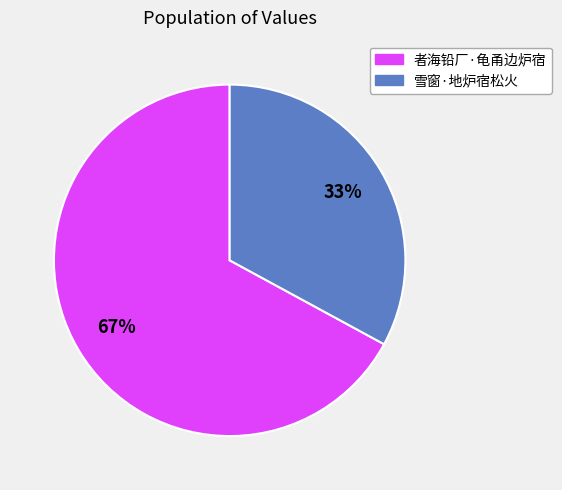

Does any single category account for the majority?

Yes